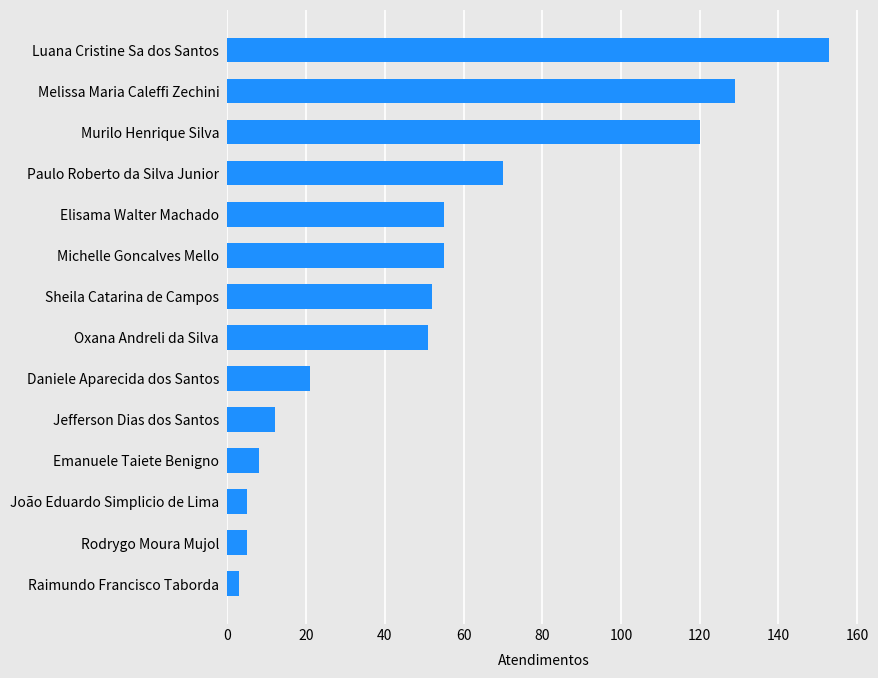

Reading bottom to top, what are all the values shown in this chart?

3	5	5	8	12	21	51	52	55	55	70	120	129	153